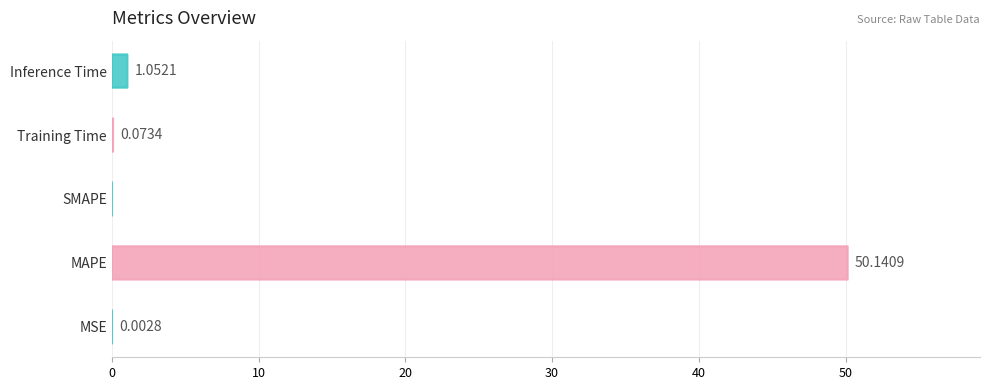

Are the bars grouped side by side (vs. stacked)?

No